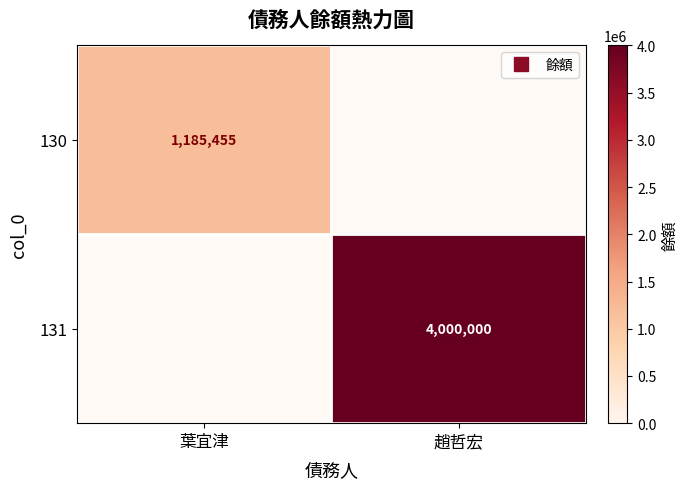

Which category has the highest value across all series?

趙哲宏